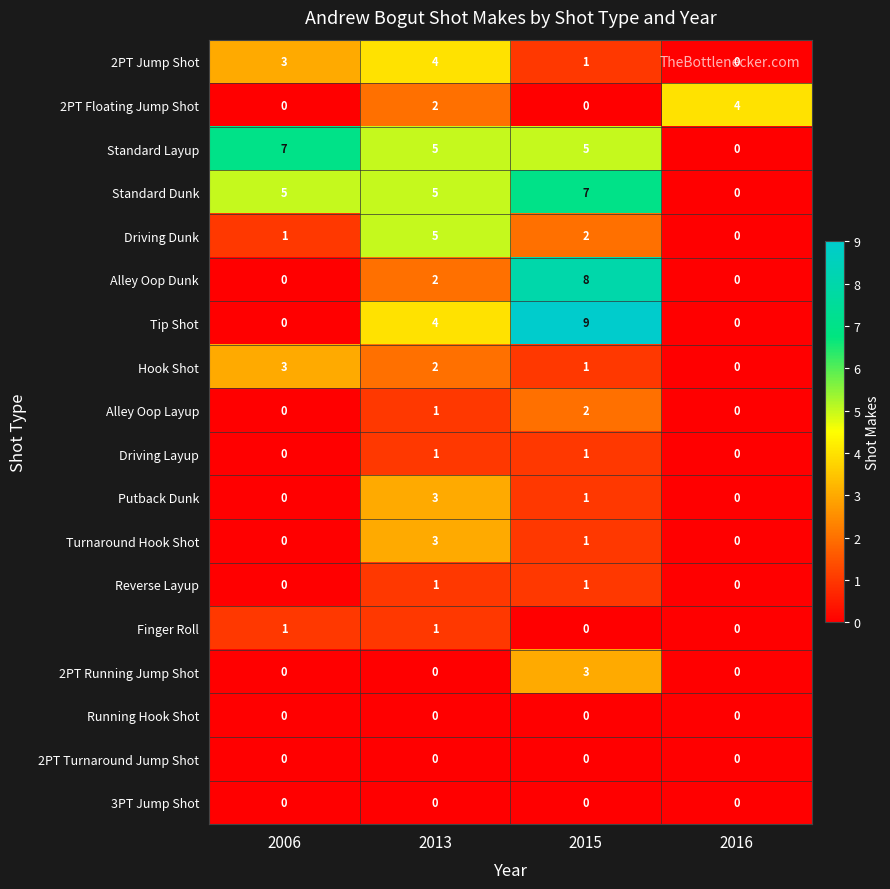

Is the value of Alley Oop Layup at 2015 greater than the value of 2PT Turnaround Jump Shot at 2006?

Yes